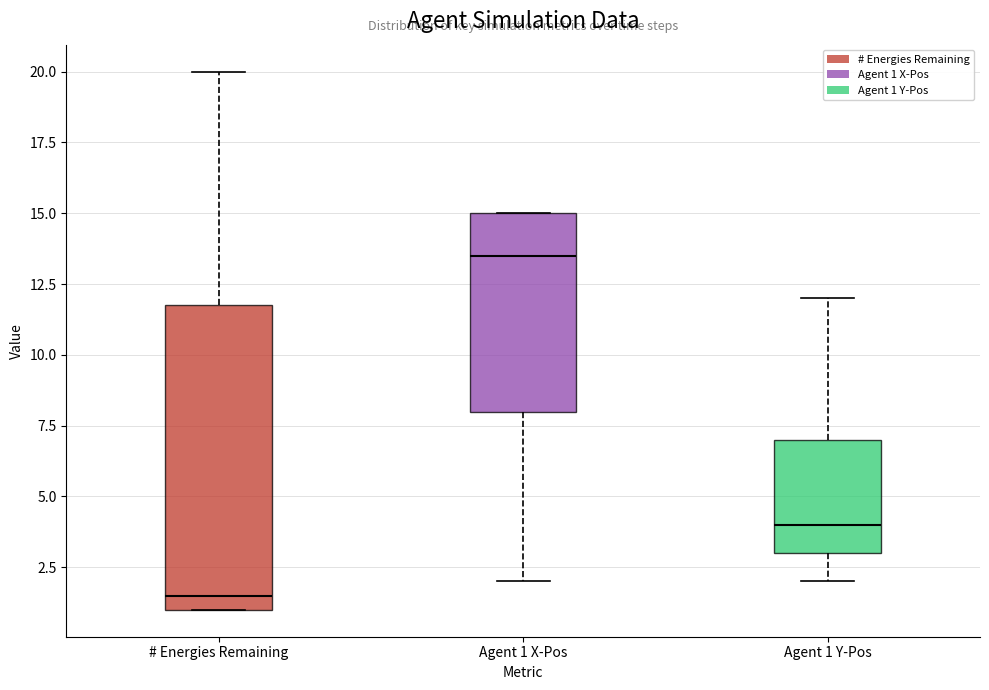

Reading left to right, read every box against the y-axis: the position of its median line, the range the box covers, and the ends of its whiskers. The values are not printed on the chart, so give them approximately, as read against the axis.

# Energies Remaining: median 1.5, box 1.0 to 12.0, whiskers 1.0 to 20.0
Agent 1 X-Pos: median 13.5, box 8.0 to 15.0, whiskers 2.0 to 15.0
Agent 1 Y-Pos: median 4.0, box 3.0 to 7.0, whiskers 2.0 to 12.0